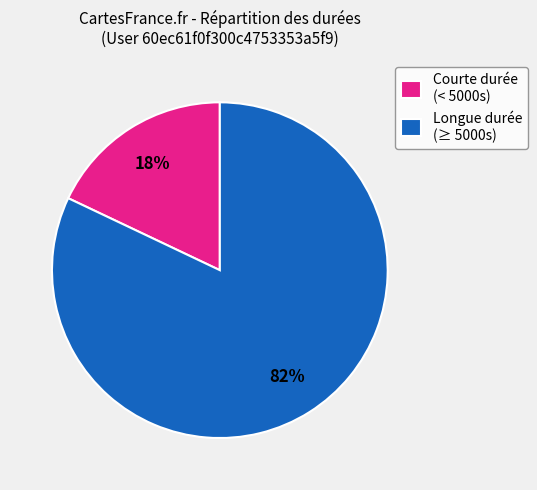

Is there a majority slice in this chart?

Yes